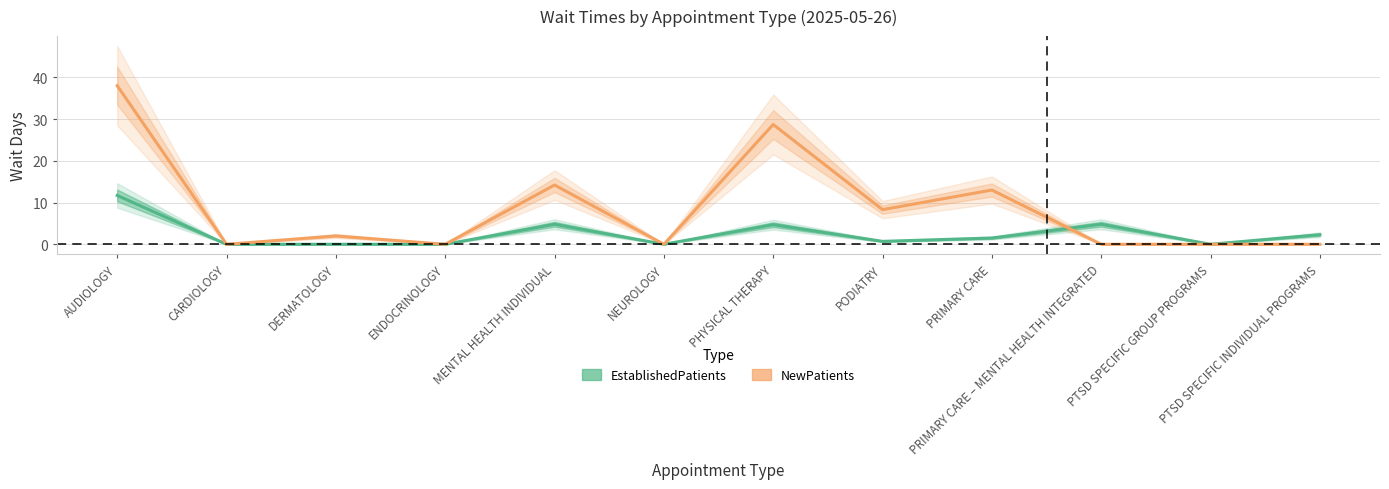

Is the value of EstablishedPatients at DERMATOLOGY greater than the value of NewPatients at ENDOCRINOLOGY?

No